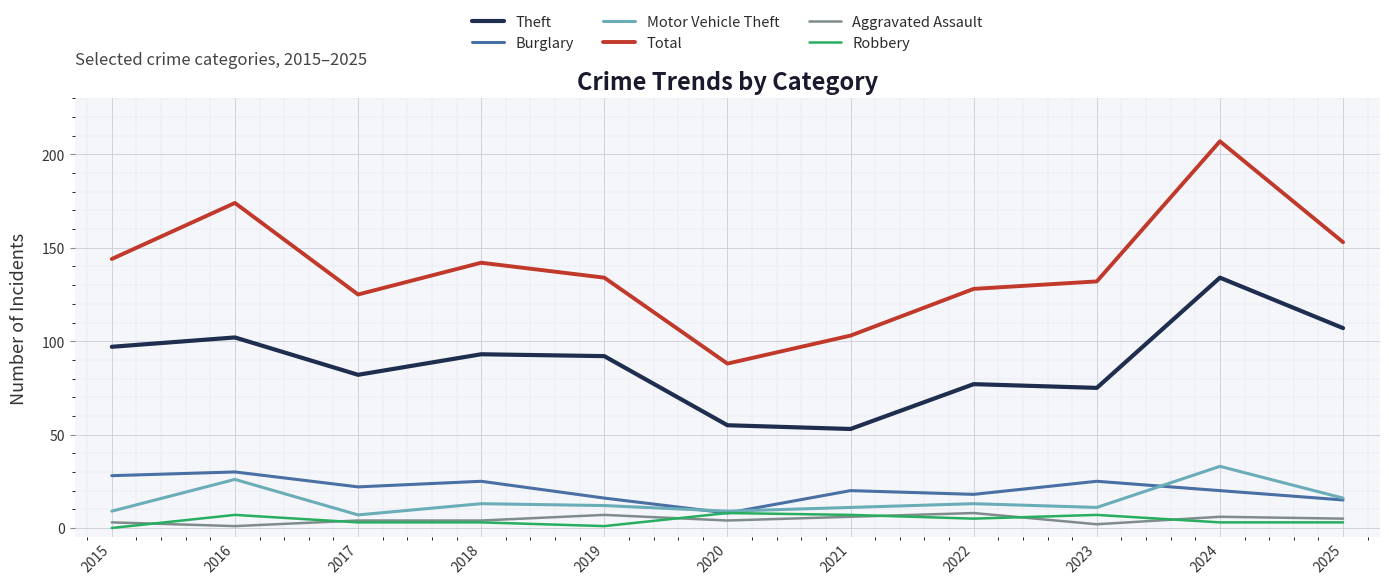

True or false: Total and Robbery intersect in this chart.

False